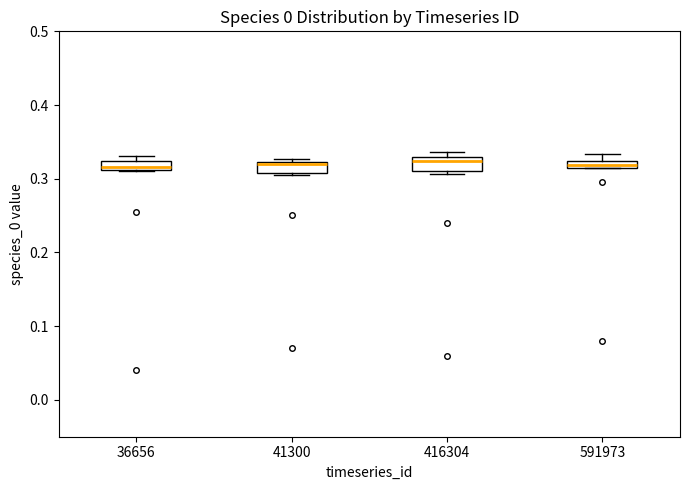

Where is the upper edge of the box at x = 41300 on the y-axis? The values are not printed on the chart, so give them approximately, as read against the axis.

0.32